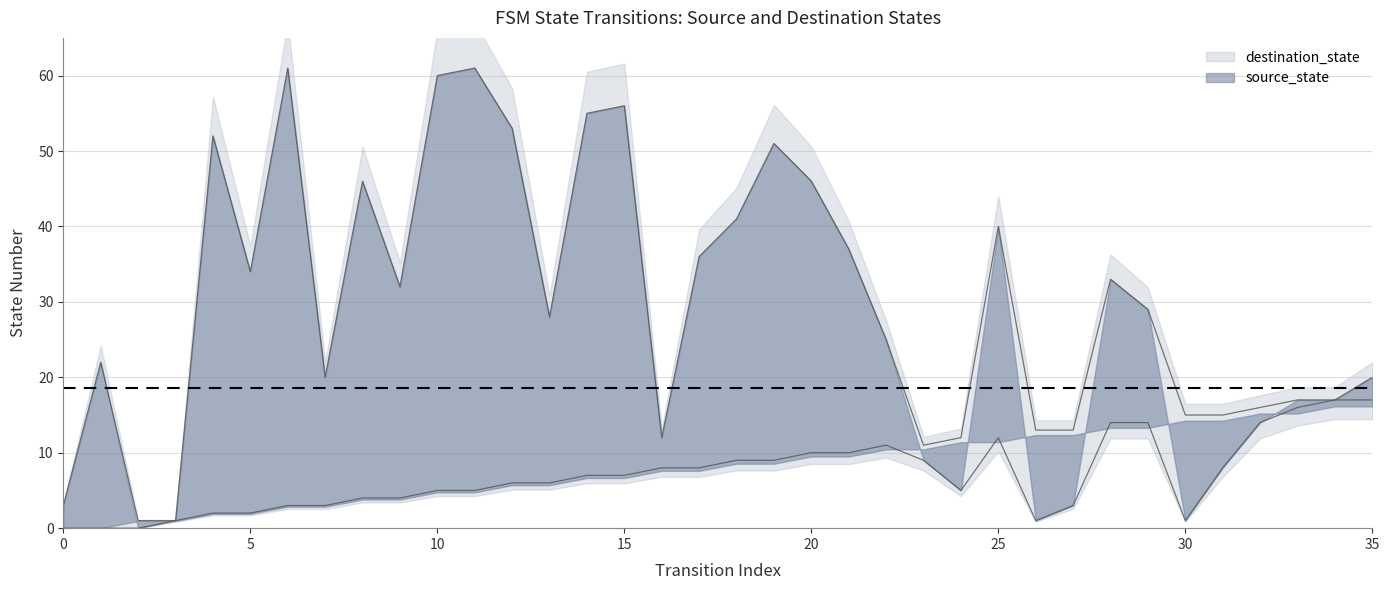

Reading left to right, what are all the values shown in this chart?

0=3	1=22	2=1	3=1	4=52	5=34	6=61	7=20	8=46	9=32	10=60	11=61	12=53	13=28	14=55	15=56	16=12	17=36	18=41	19=51	20=46	21=37	22=25	23=11	24=12	25=40	26=13	27=13	28=33	29=29	30=15	31=15	32=16	33=17	34=17	35=20